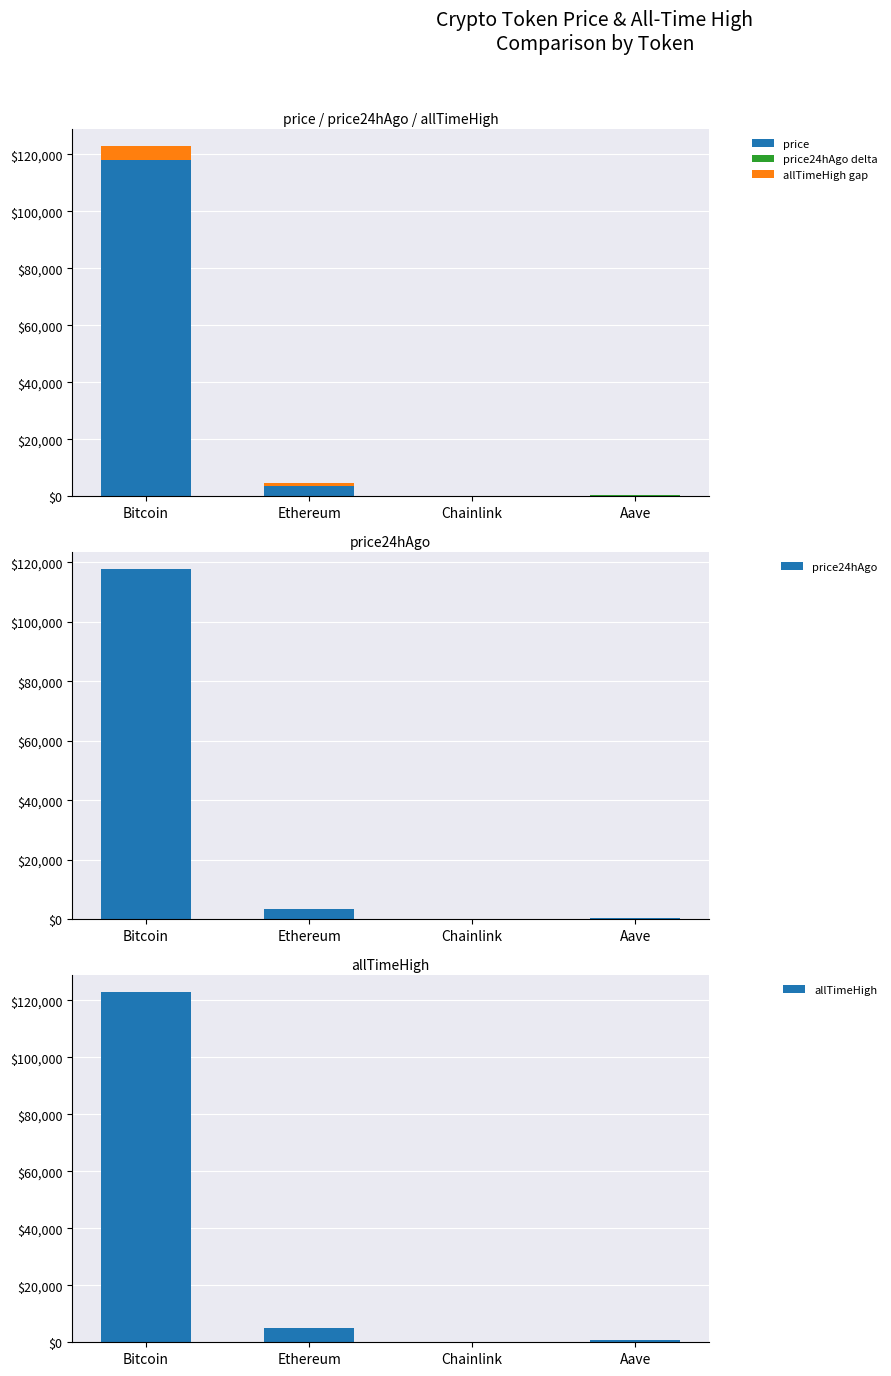

What is the label of the 3rd bar from the left?

Chainlink